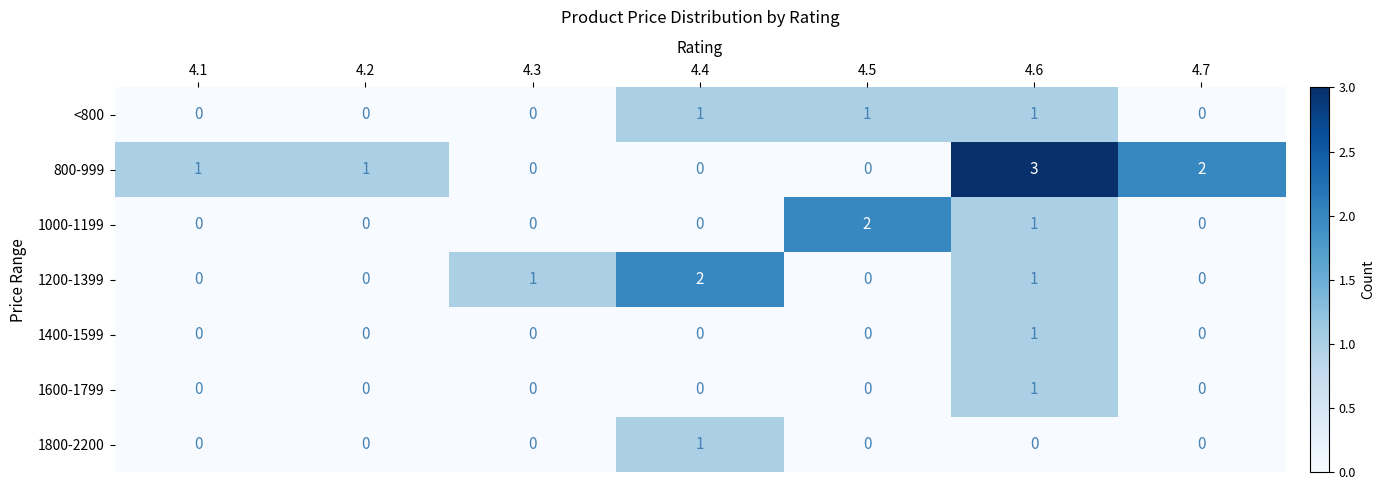

What is the sum of all 1200-1399 values?

4